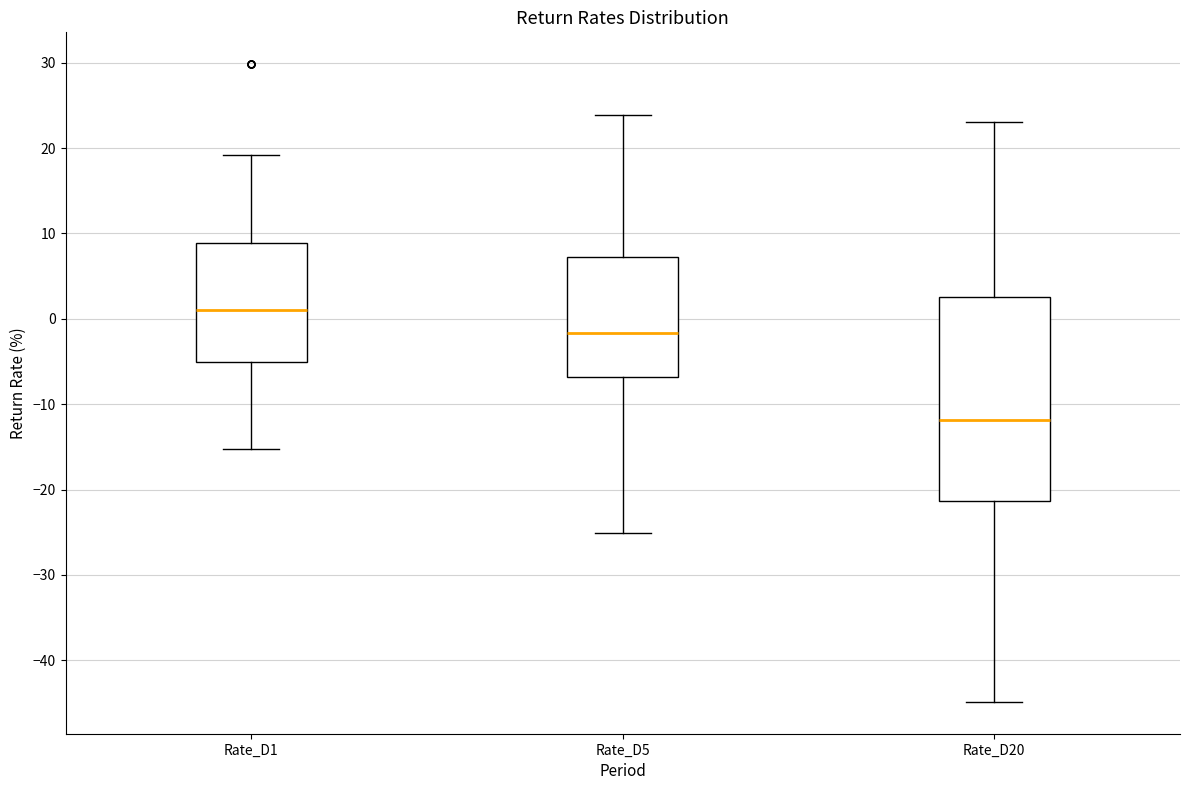

Reading left to right, read every box against the y-axis: the position of its median line, the range the box covers, and the ends of its whiskers. The values are not printed on the chart, so give them approximately, as read against the axis.

Rate_D1: median 1, box -5 to 9, whiskers -15 to 19
Rate_D5: median -2, box -7 to 7, whiskers -25 to 24
Rate_D20: median -12, box -21 to 3, whiskers -45 to 23